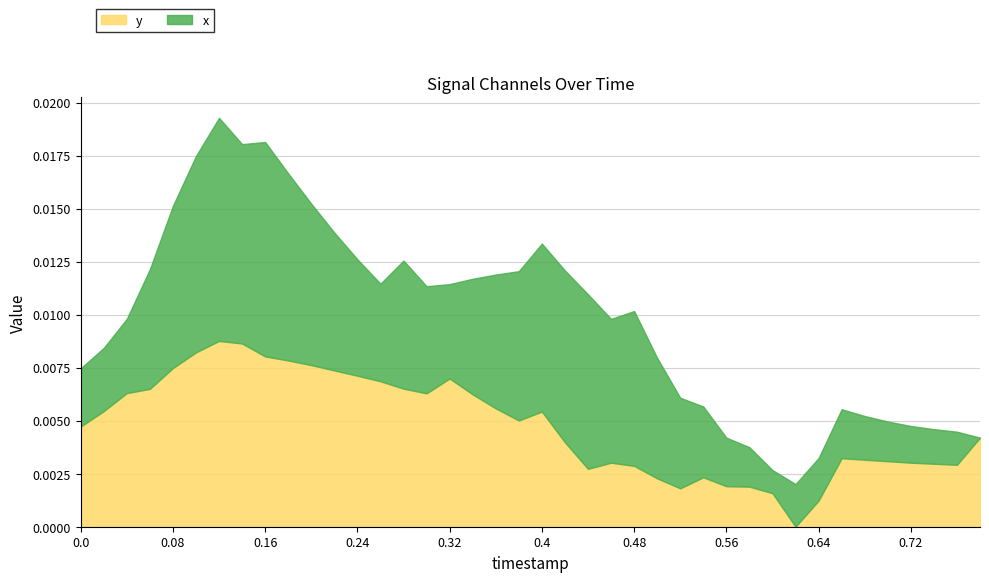

What are all the series names shown in the legend?

y, x